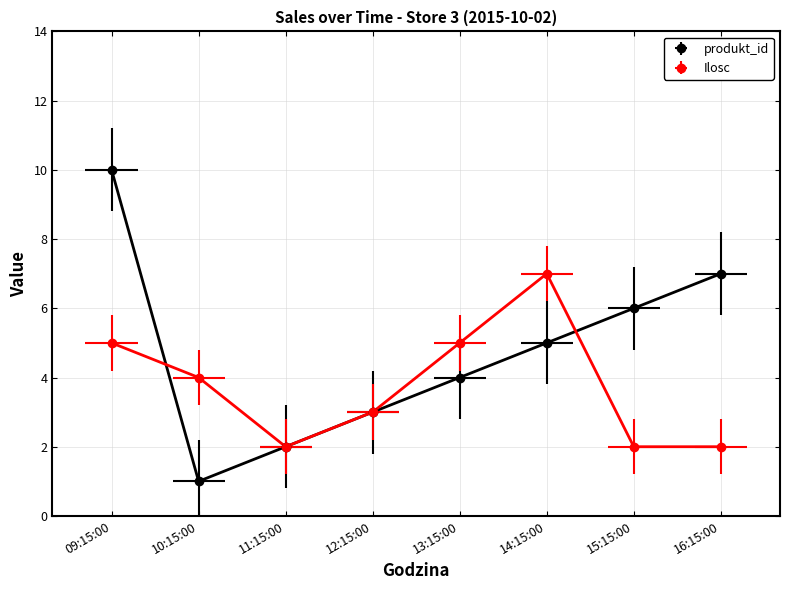

At which category does produkt_id reach its first local valley?

10:15:00